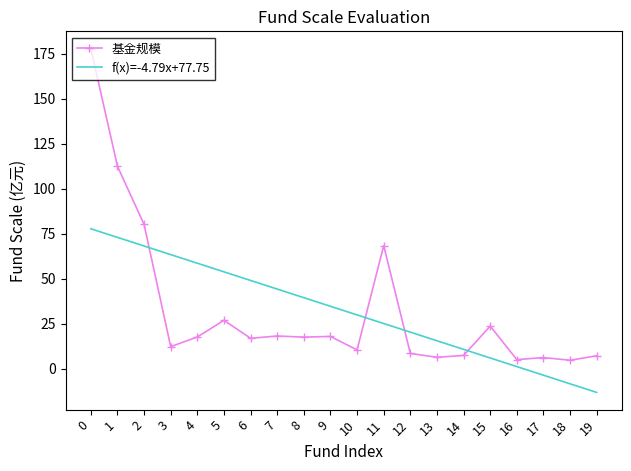

The value at 8 is 6.4. True or false?

False